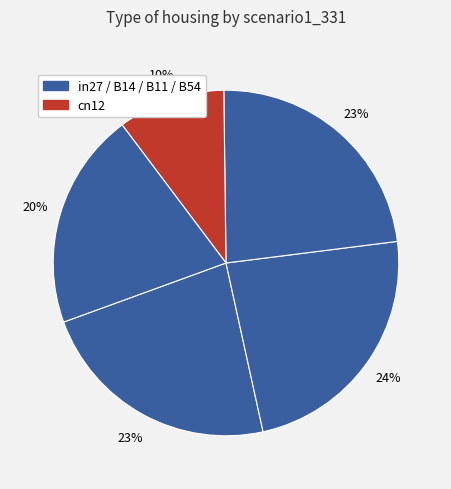

Which category has the smallest portion of the pie?

cn12